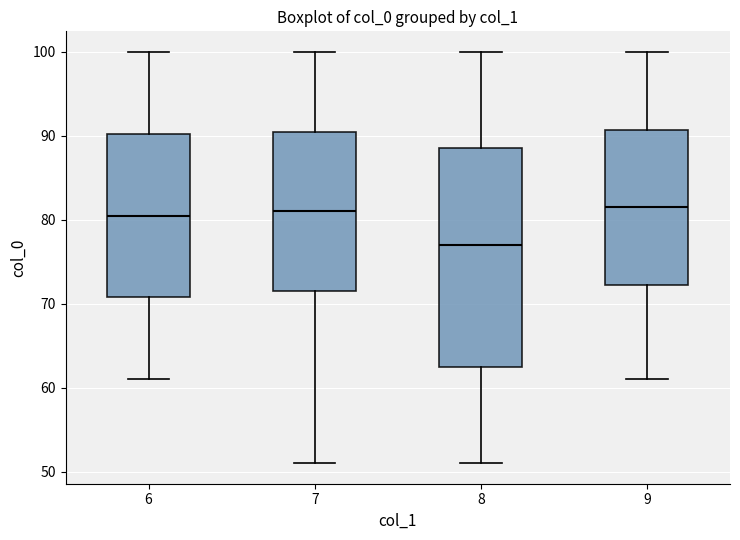

Reading left to right, transcribe this box plot: for each box, give where its median line is, the range the box spans, and where its two whiskers end, as read against the y-axis. The values are not printed on the chart, so give them approximately, as read against the axis.

6: median 81, box 71 to 90, whiskers 61 to 100
7: median 81, box 72 to 91, whiskers 51 to 100
8: median 77, box 63 to 89, whiskers 51 to 100
9: median 82, box 72 to 91, whiskers 61 to 100